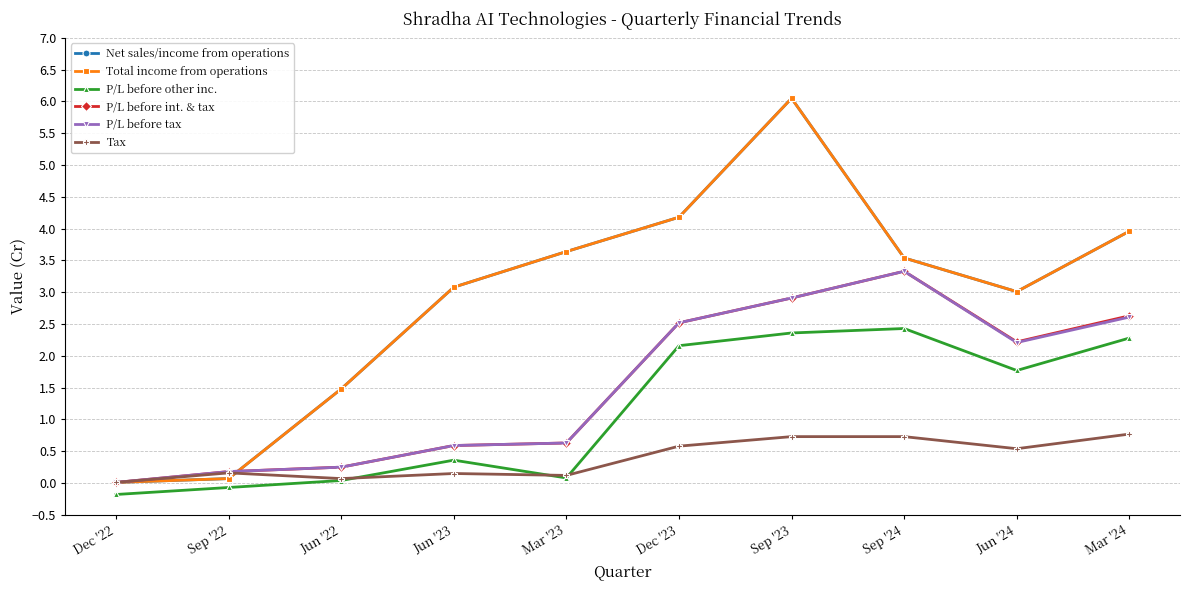

Is it true that Tax equals 0.5 at Jun '24?

True